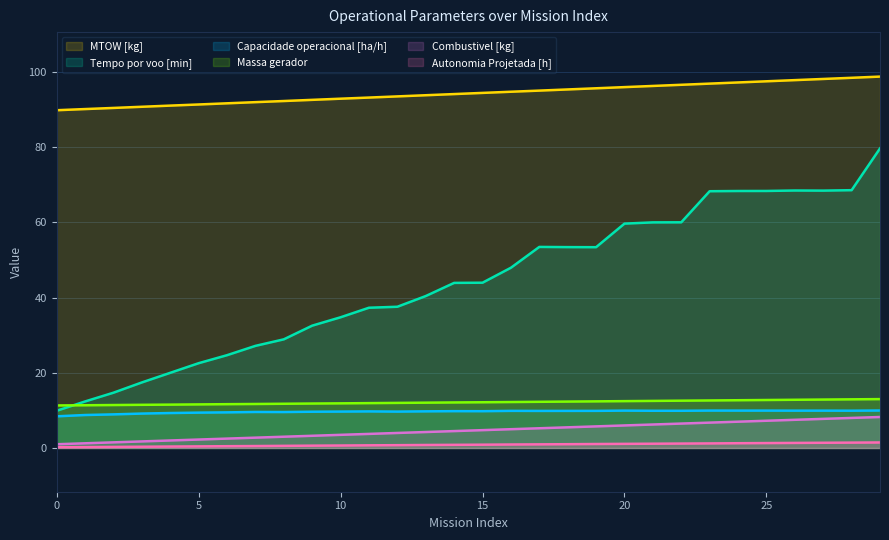

What is the maximum value for Autonomia Projetada [h]?

1.5